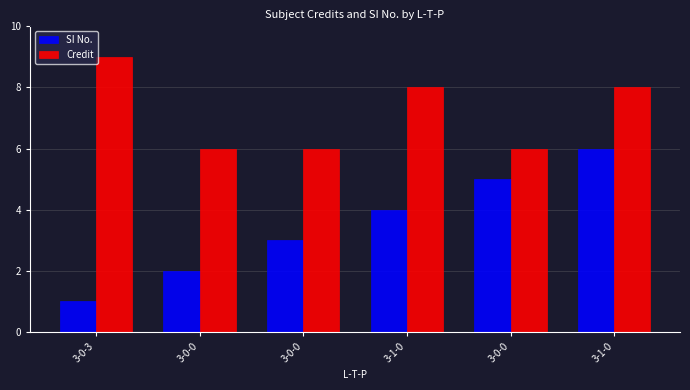

Which category has the lowest value across all series?

3-0-3